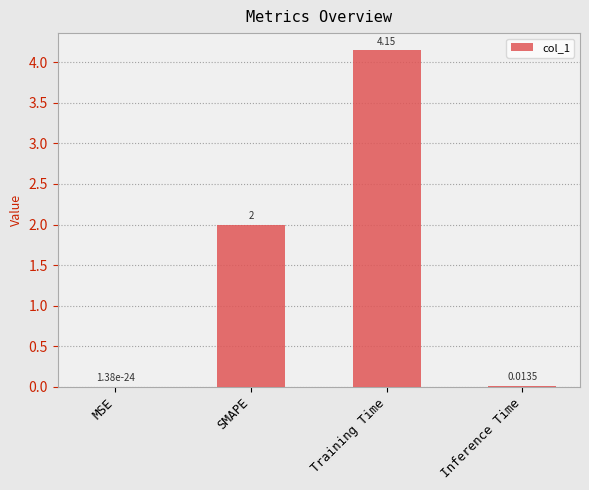

Where is the data nearest to the value 2?

SMAPE